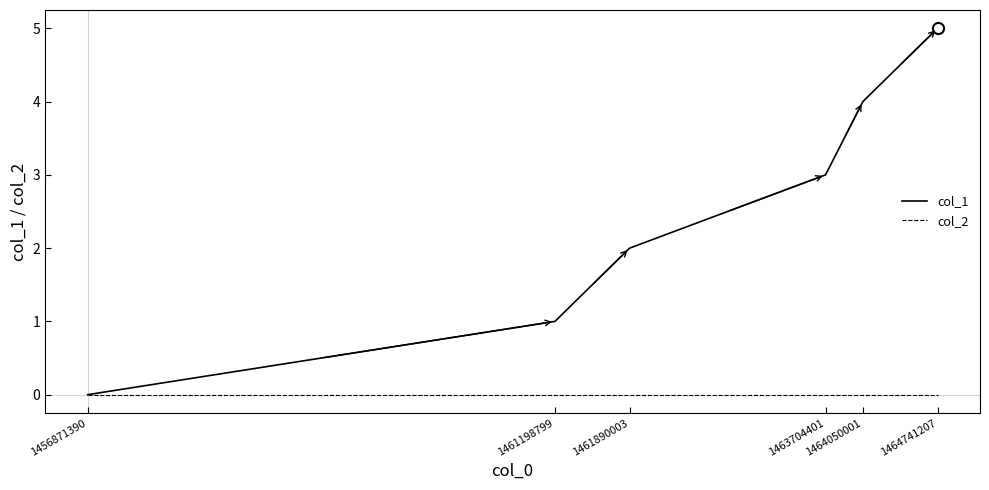

True or false: col_1 has more than 2 points higher than both neighbors.

False